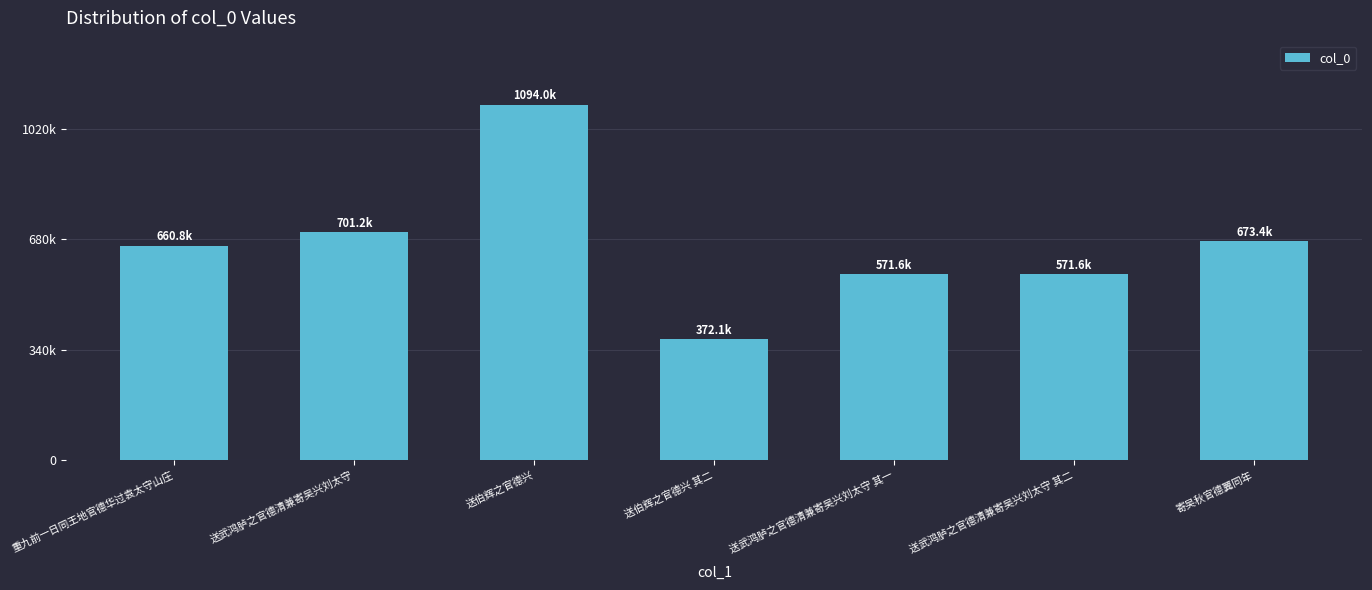

Approximately how many times larger is the value at 送武鸿胪之官德清兼寄吴兴刘太守 其二 compared to 送伯辉之官德兴 其二?

1.5